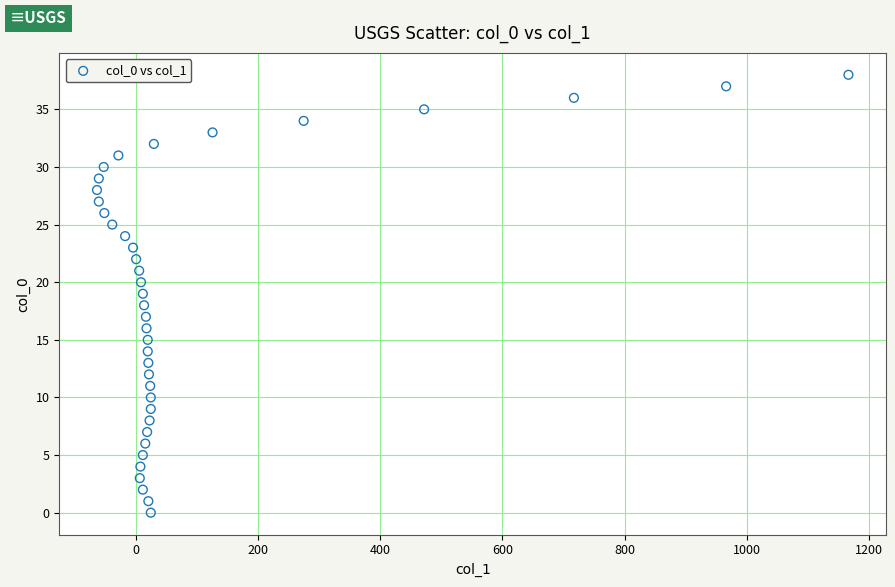

What is the range of Y values (max minus min)?

38